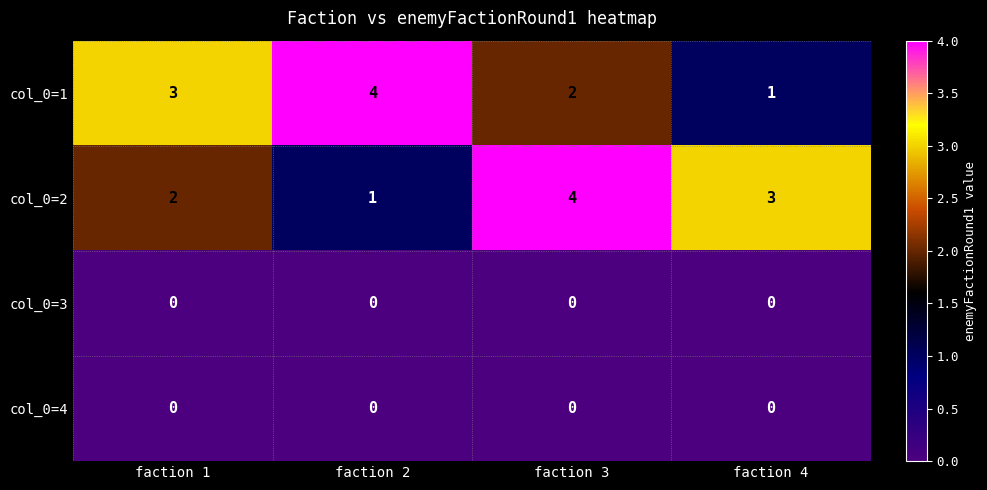

The value of col_0=1 at faction 3 is 2. True or false?

True